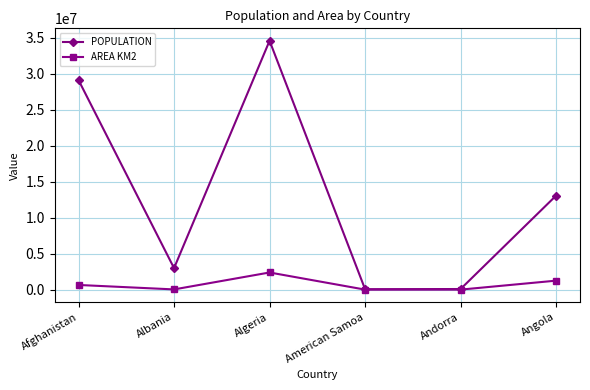

What is the average value of the AREA KM2 series?

717559